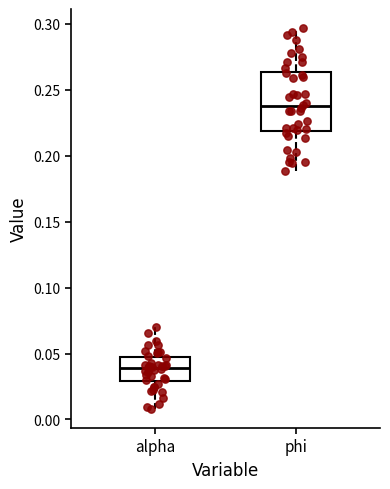

Reading left to right, read every box against the y-axis: the position of its median line, the range the box covers, and the ends of its whiskers. The values are not printed on the chart, so give them approximately, as read against the axis.

alpha: median 0.040, box 0.030 to 0.045, whiskers 0.010 to 0.070
phi: median 0.235, box 0.220 to 0.265, whiskers 0.190 to 0.295